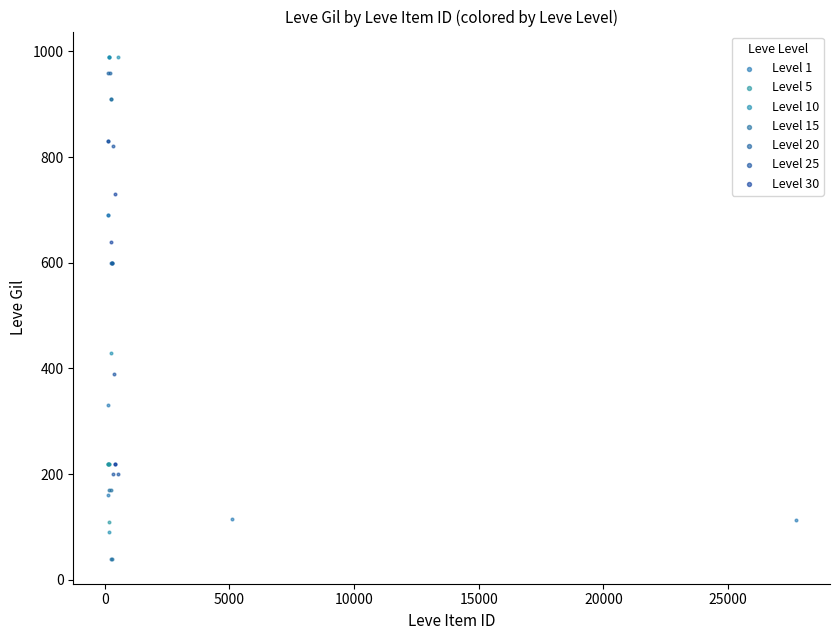

Which series reaches the minimum Y coordinate?

Level 15